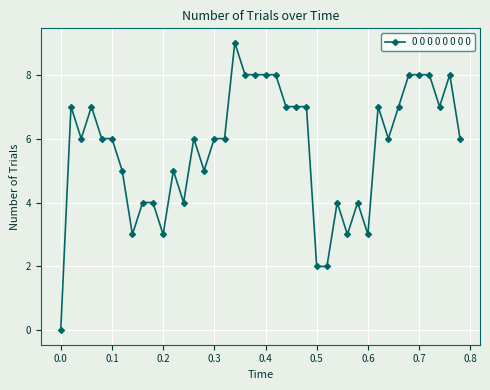

What is the value of the 34th point from the left?

7